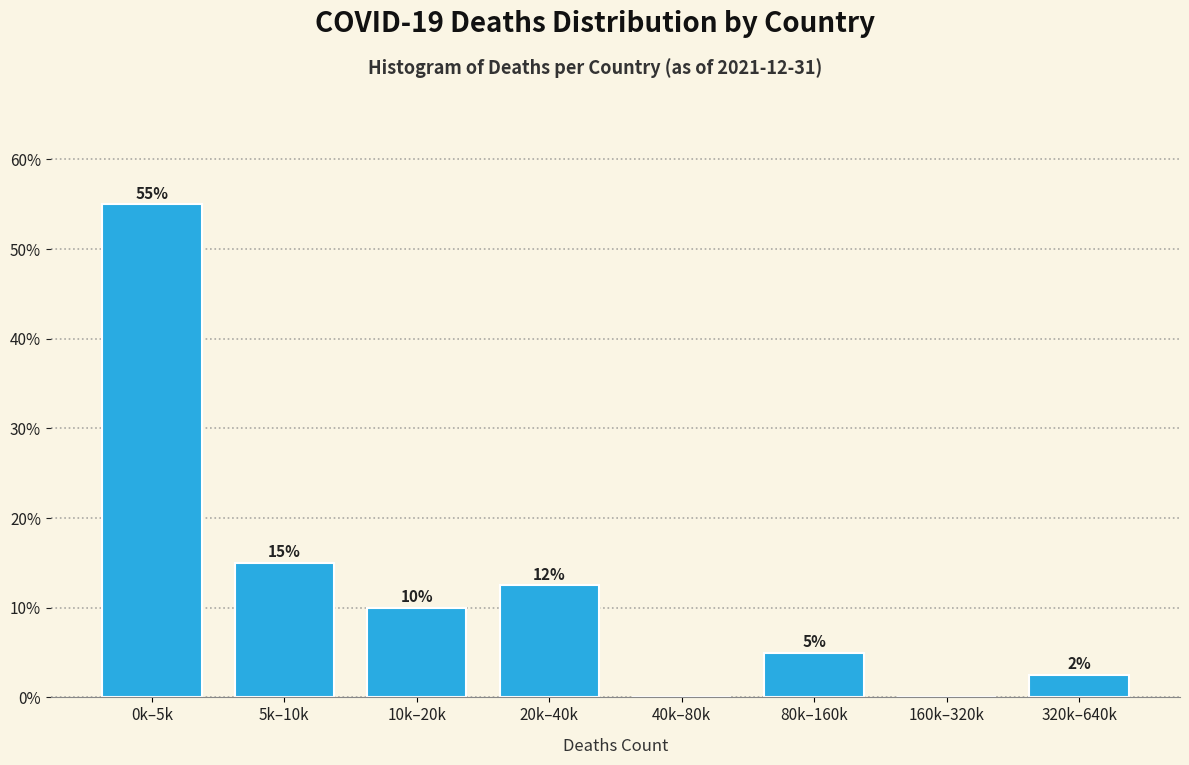

True or false: the data shows 10.0 at 10k–20k.

True